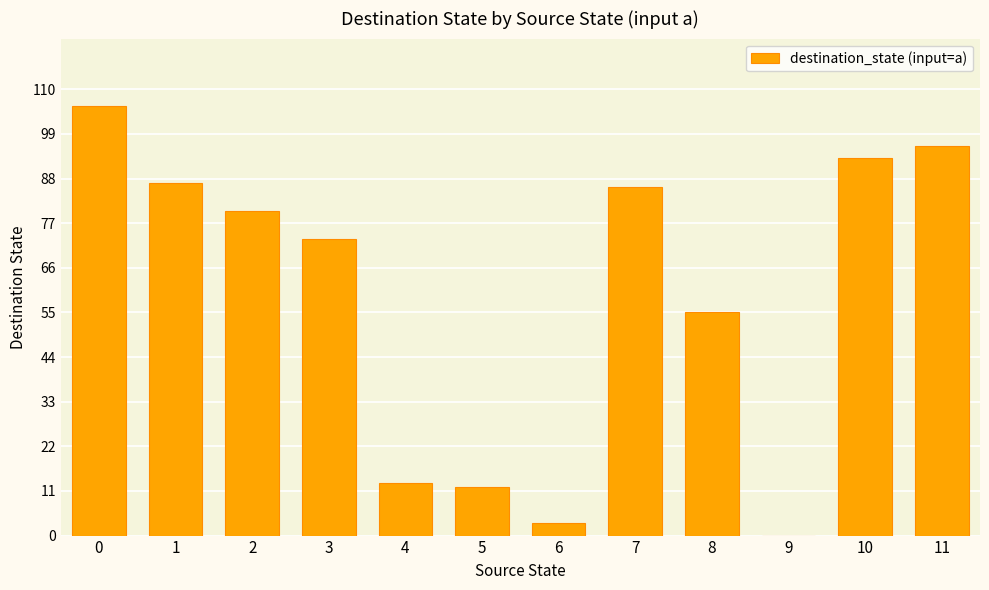

Reading left to right, what are all the values shown in this chart?

106	87	80	73	13	12	3	86	55	0	93	96